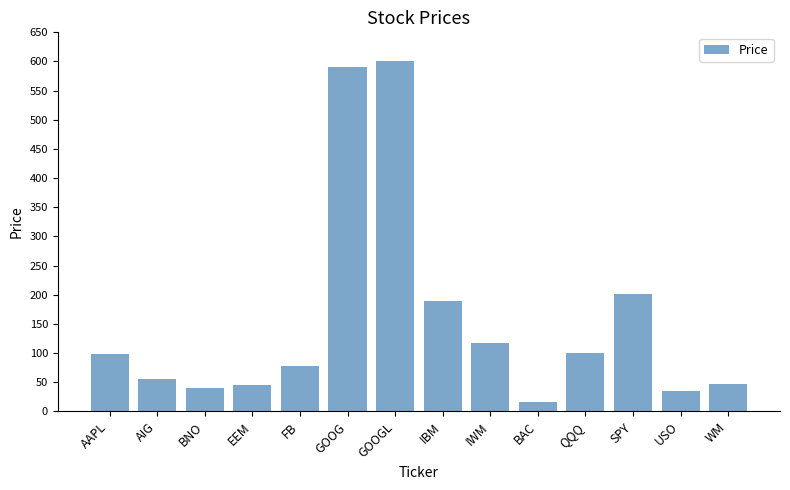

What is the difference between the maximum and minimum values?

585.3